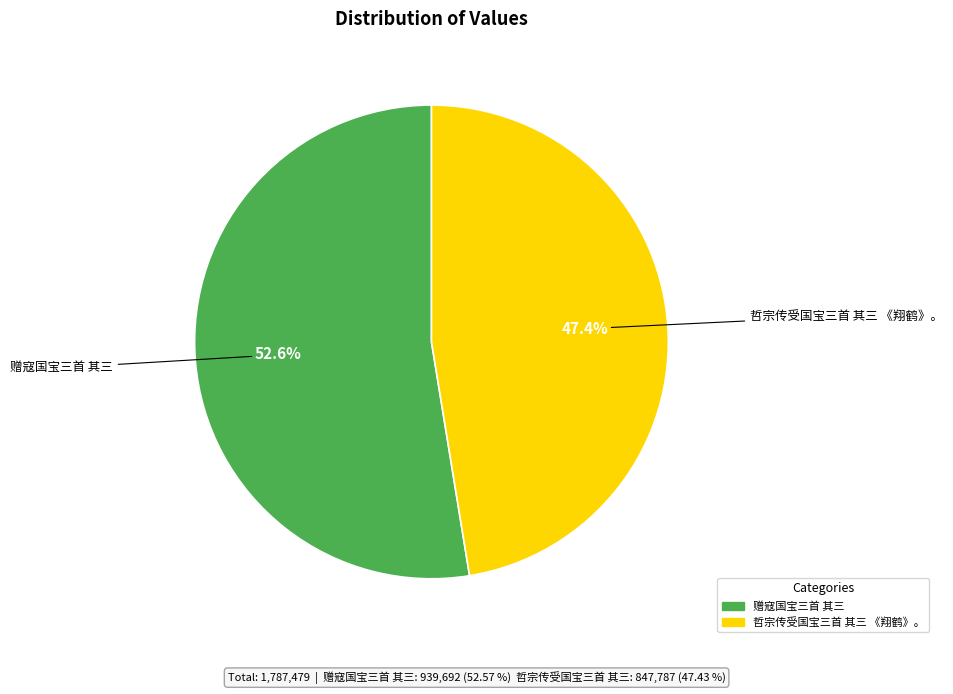

True or false: 赠寇国宝三首 其三 accounts for 53% of the total.

True